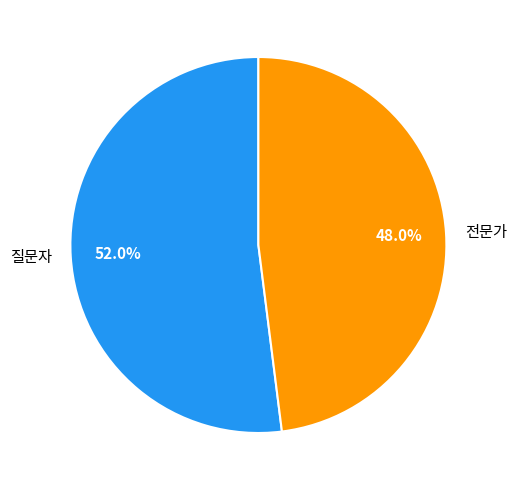

Which category has the biggest portion of the pie?

질문자